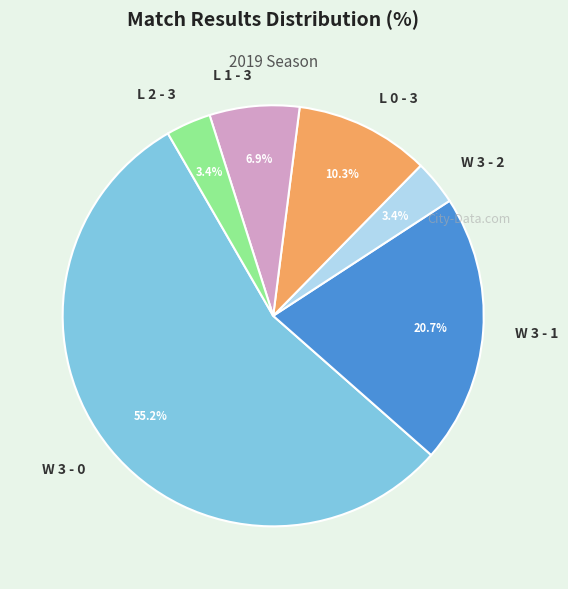

What is the ratio of the value at L 2 - 3 to the value at W 3 - 2?

1.0